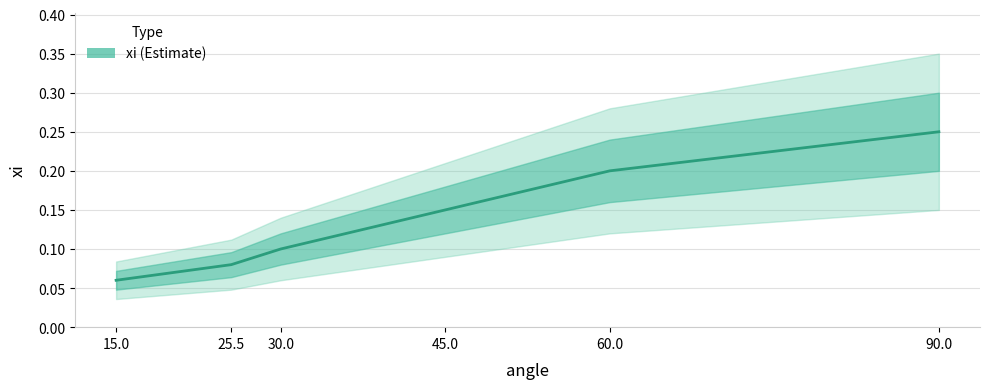

At which category does the chart reach its peak across all series?

90.0